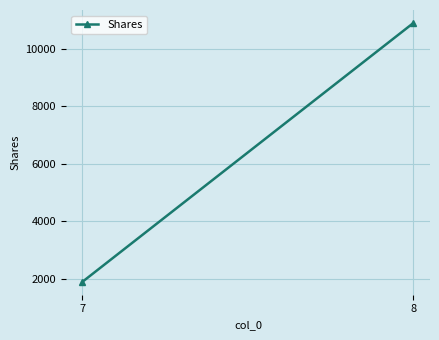

What is the difference between the maximum and minimum values?

9000